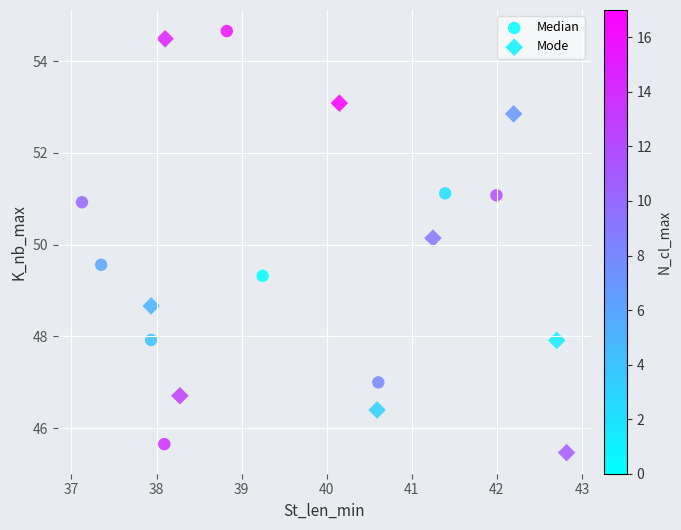

Which series contains the lowest Y value?

Mode